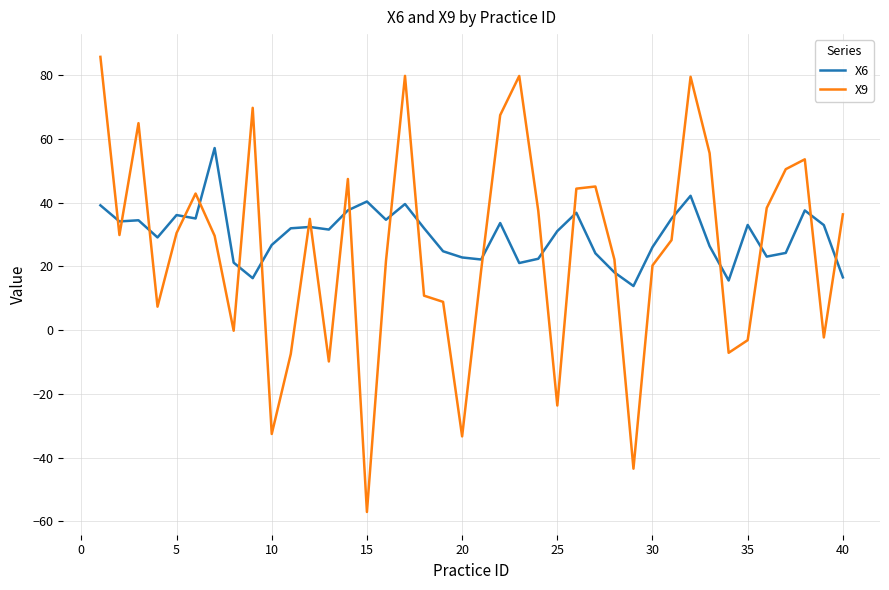

What is the maximum value shown in the chart?

85.7